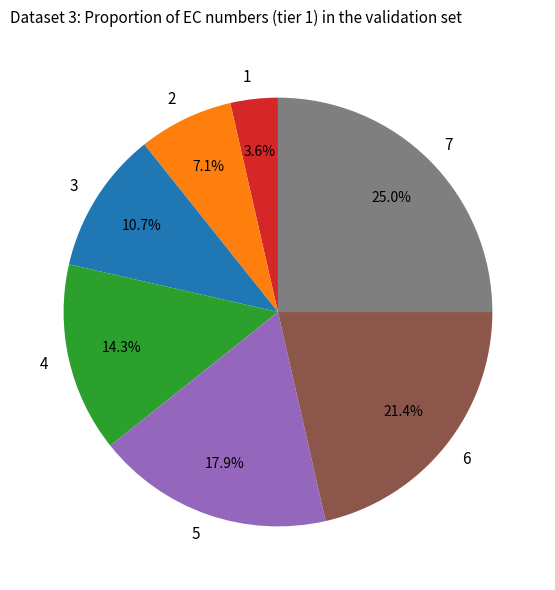

Do 3 and 6 together represent more than half of the pie?

No